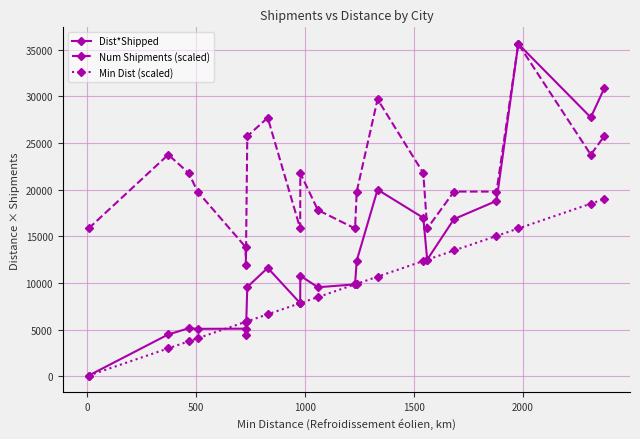

Does the chart display data point markers on the line(s)?

Yes